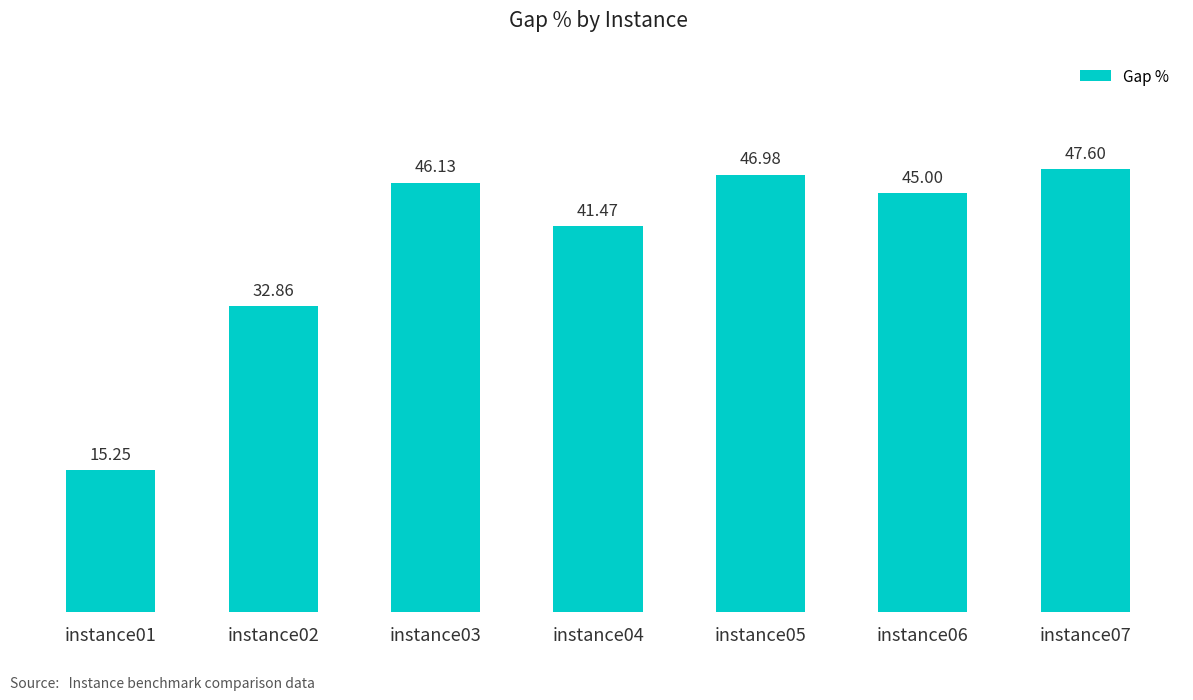

What is the average value?

39.3